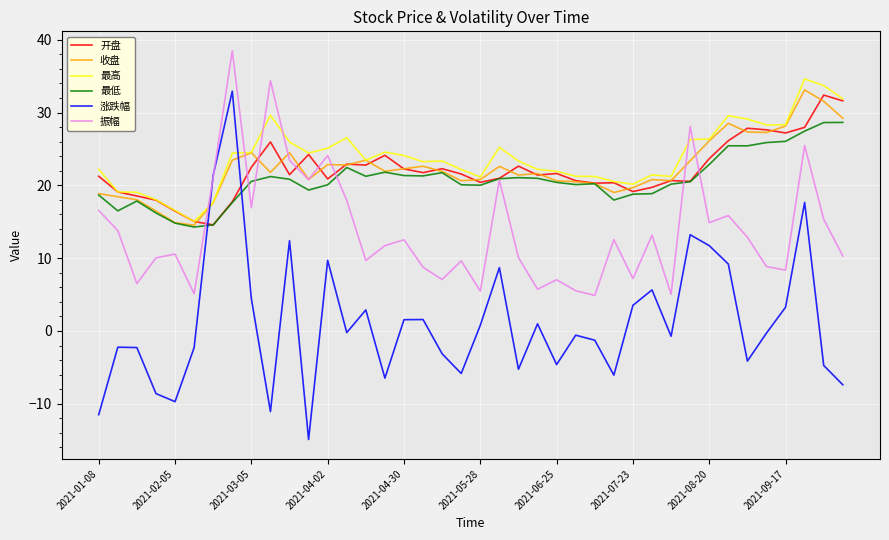

Which series has the widest spread of values?

涨跌幅